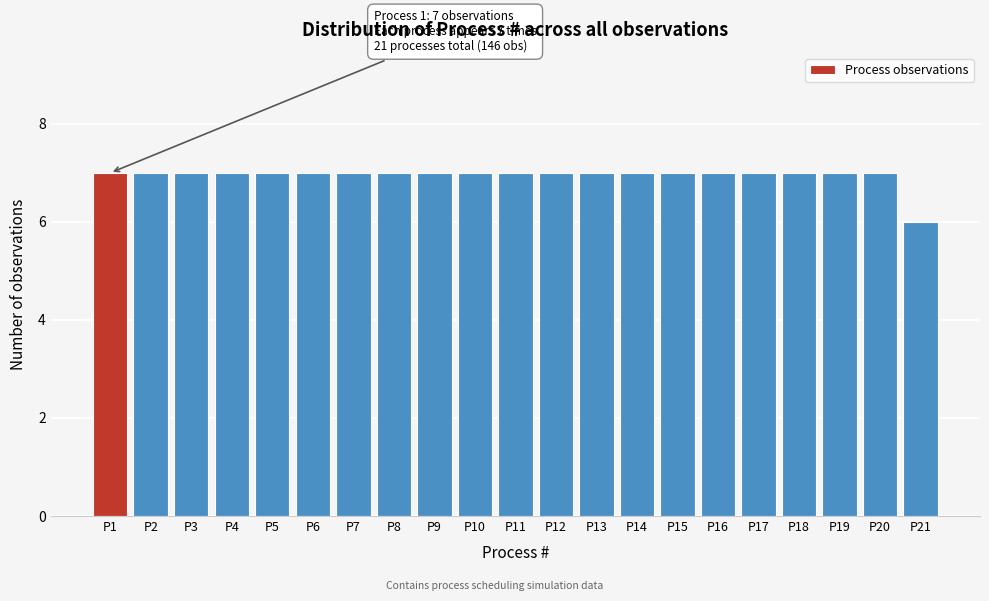

Reading left to right, list all the values displayed in this chart.

7	7	7	7	7	7	7	7	7	7	7	7	7	7	7	7	7	7	7	7	6